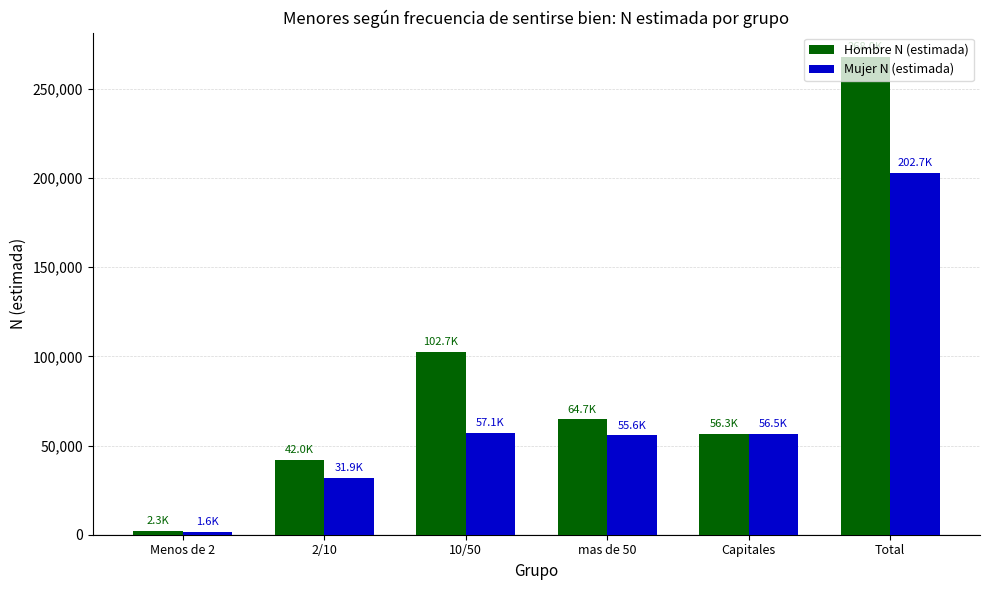

Which series has the widest spread of values?

Hombre N (estimada)